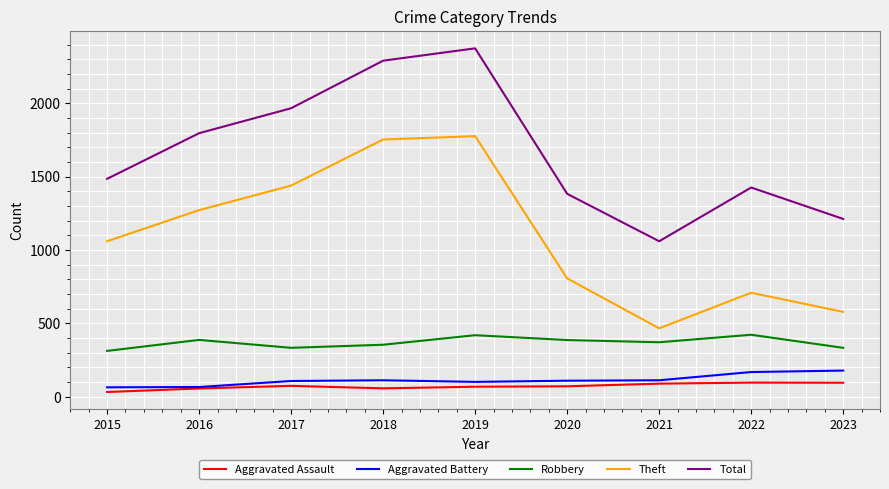

In Aggravated Assault, how many points are lower than both neighbors (excluding endpoints)?

1